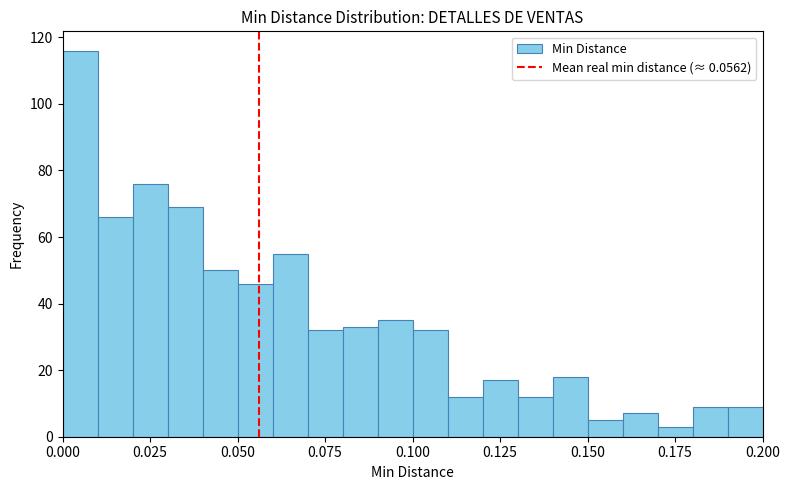

Read against the x-axis, roughly where is the centre of the tallest bar?

0.005